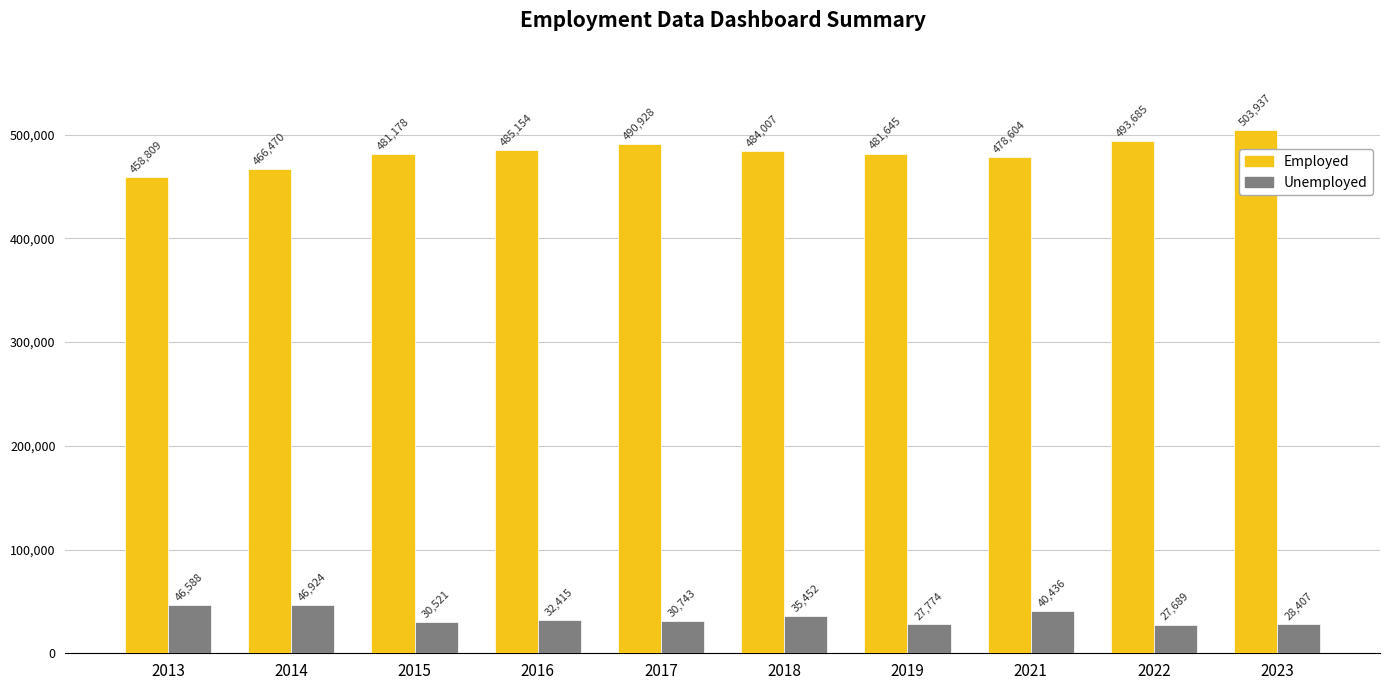

What value does the Employed series have at 2016, to the nearest 50?

485150